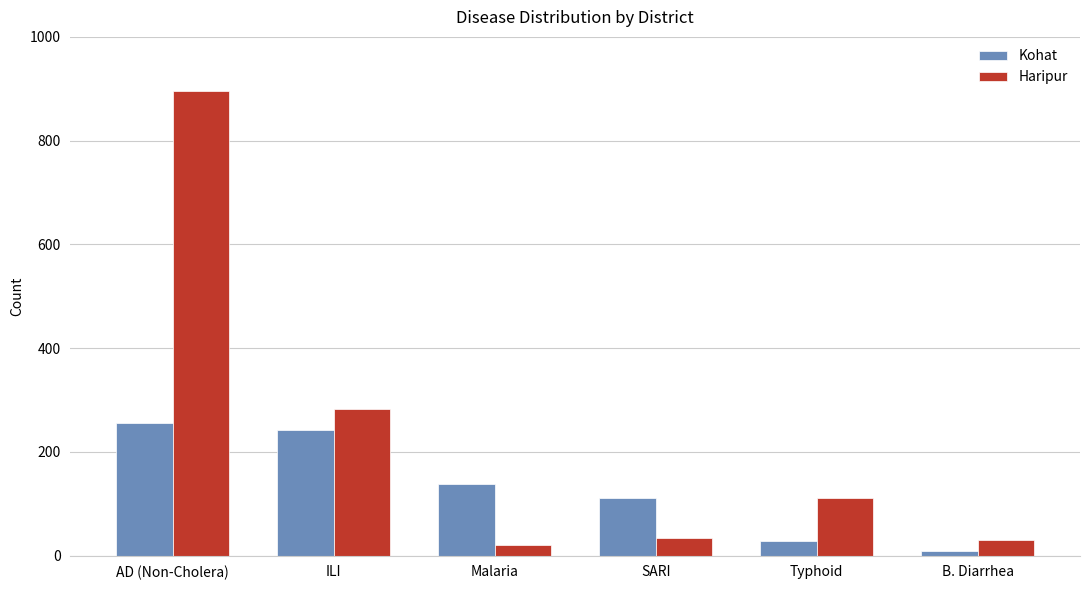

List the labels in order of Kohat value, largest first.

AD (Non-Cholera), ILI, Malaria, SARI, Typhoid, B. Diarrhea